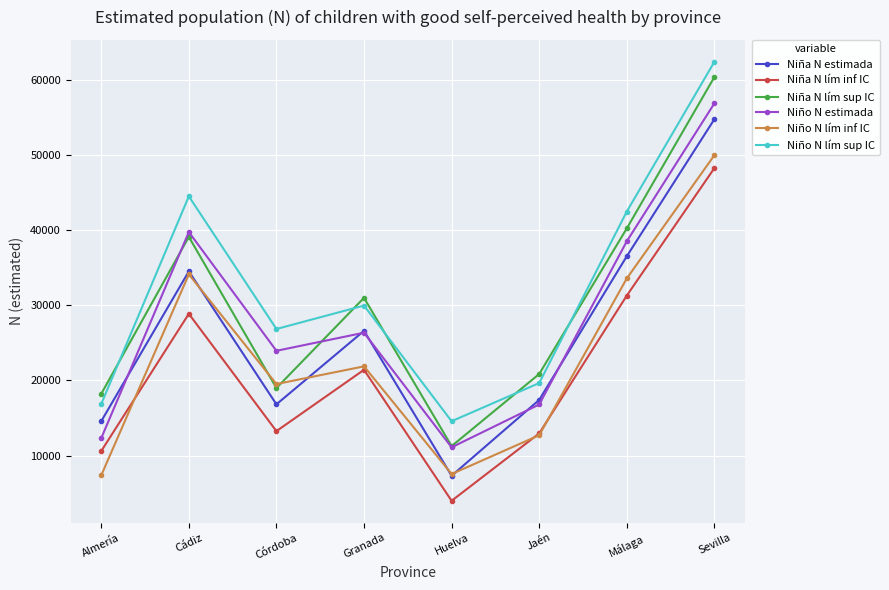

What is the spread (max minus min) of values at Cádiz?

15650